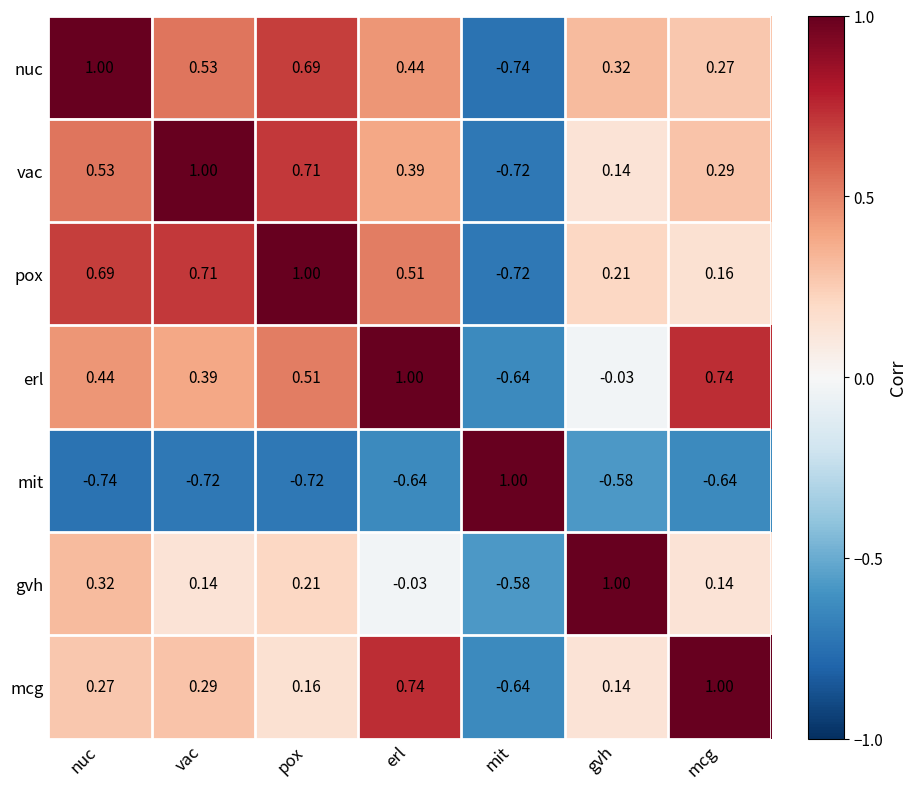

At how many categories does at least one series exceed 0?

7